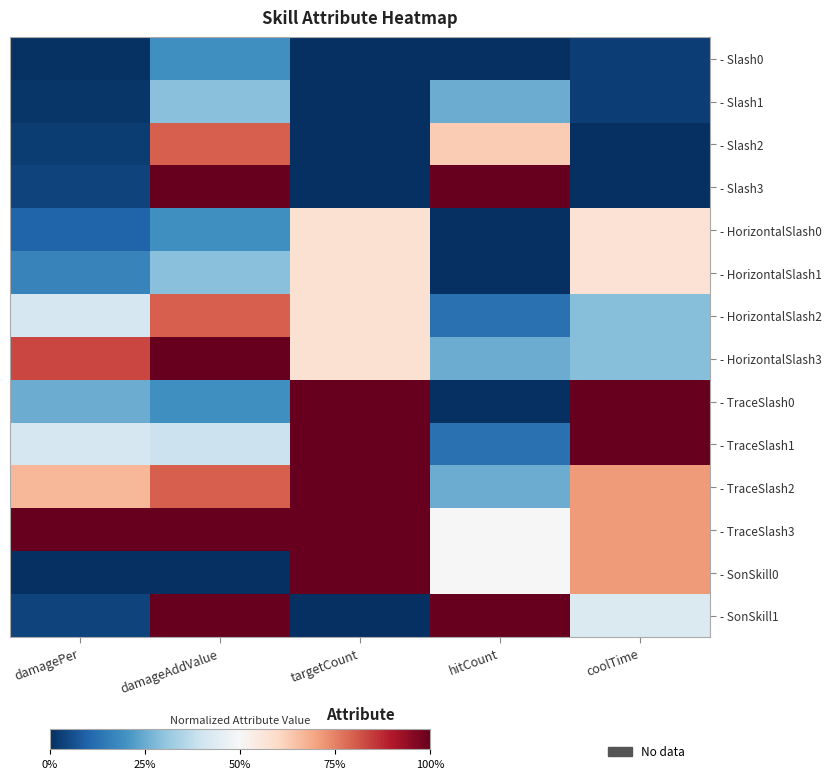

Reading left to right, transcribe all the data shown in this chart.

- Slash0: damagePer=0.0	damageAddValue=0.2	targetCount=0.0	hitCount=0.0	coolTime=0.0
- Slash1: damagePer=0.0	damageAddValue=0.3	targetCount=0.0	hitCount=0.2	coolTime=0.0
- Slash2: damagePer=0.0	damageAddValue=0.8	targetCount=0.0	hitCount=0.6	coolTime=0.0
- Slash3: damagePer=0.0	damageAddValue=1.0	targetCount=0.0	hitCount=1.0	coolTime=0.0
- HorizontalSlash0: damagePer=0.1	damageAddValue=0.2	targetCount=0.6	hitCount=0.0	coolTime=0.6
- HorizontalSlash1: damagePer=0.2	damageAddValue=0.3	targetCount=0.6	hitCount=0.0	coolTime=0.6
- HorizontalSlash2: damagePer=0.4	damageAddValue=0.8	targetCount=0.6	hitCount=0.1	coolTime=0.3
- HorizontalSlash3: damagePer=0.8	damageAddValue=1.0	targetCount=0.6	hitCount=0.2	coolTime=0.3
- TraceSlash0: damagePer=0.2	damageAddValue=0.2	targetCount=1.0	hitCount=0.0	coolTime=1.0
- TraceSlash1: damagePer=0.4	damageAddValue=0.4	targetCount=1.0	hitCount=0.1	coolTime=1.0
- TraceSlash2: damagePer=0.7	damageAddValue=0.8	targetCount=1.0	hitCount=0.2	coolTime=0.7
- TraceSlash3: damagePer=1.0	damageAddValue=1.0	targetCount=1.0	hitCount=0.5	coolTime=0.7
- SonSkill0: damagePer=0.0	damageAddValue=0.0	targetCount=1.0	hitCount=0.5	coolTime=0.7
- SonSkill1: damagePer=0.0	damageAddValue=1.0	targetCount=0.0	hitCount=1.0	coolTime=0.4